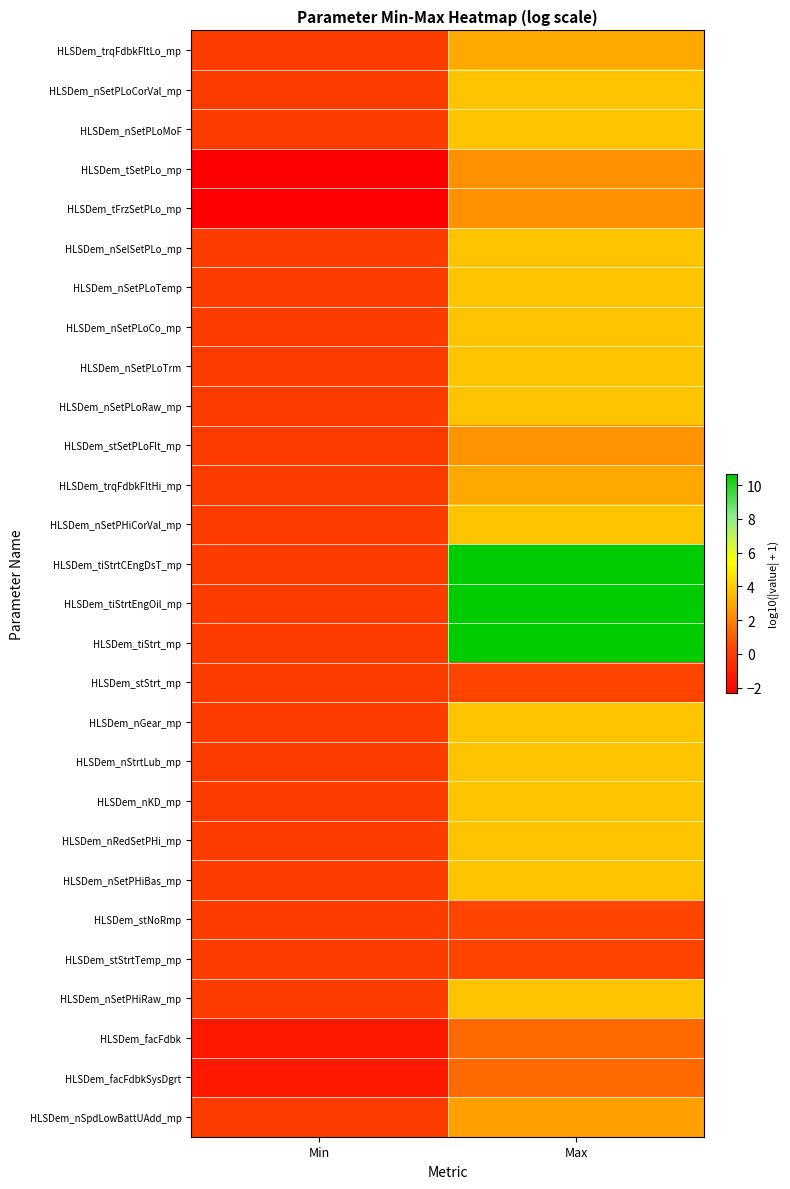

What is the total value across all series at Min?

-7.3